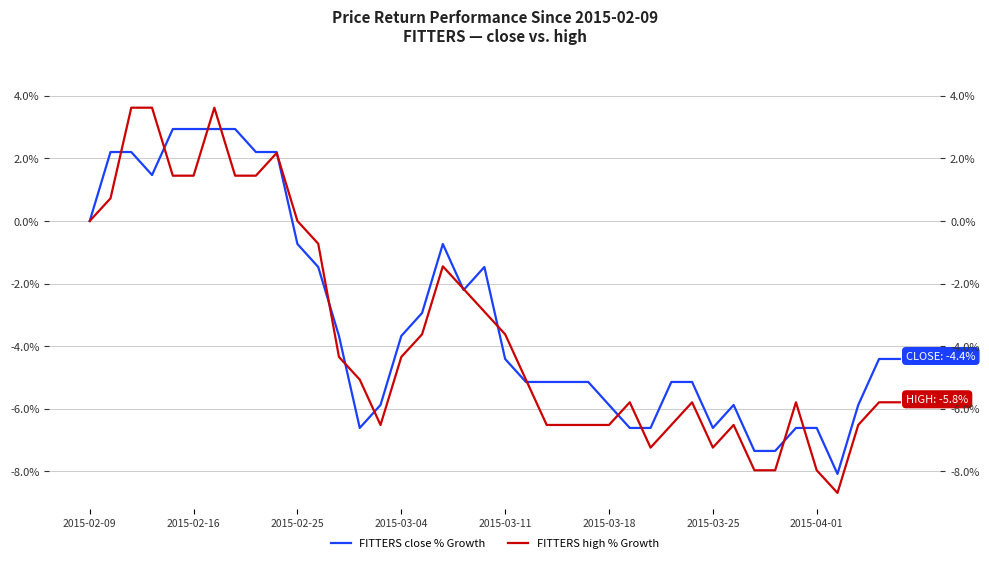

Count the number of data series in this chart.

2